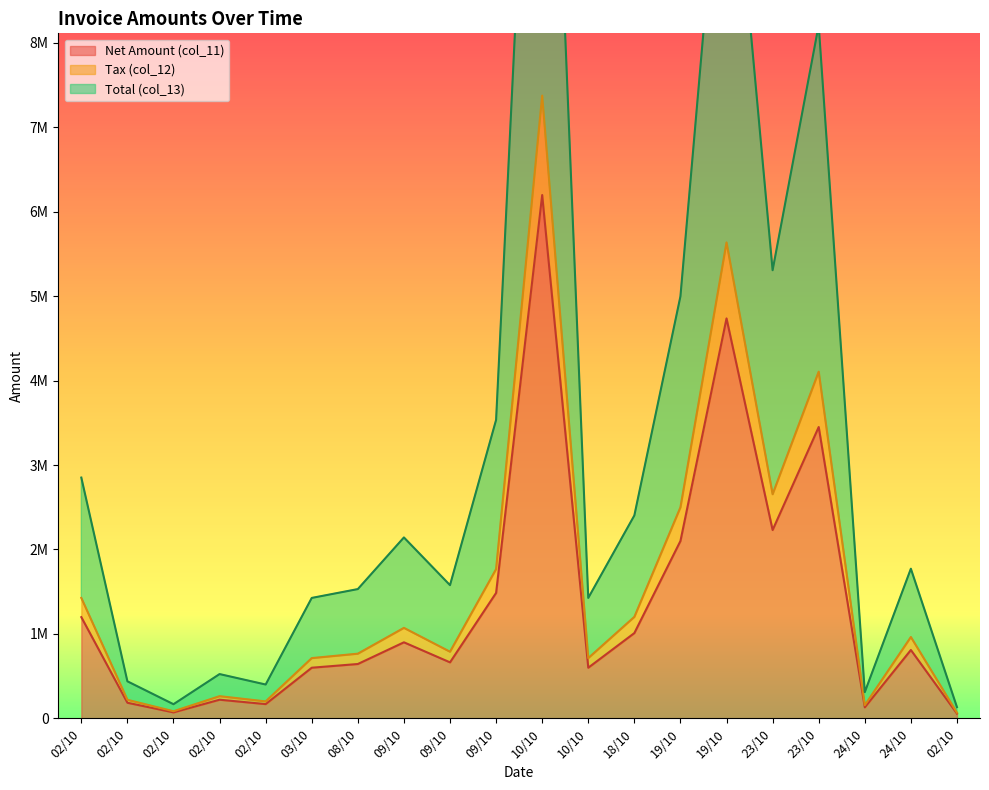

Rank the series by their maximum value, from highest to lowest.

Total (col_13), Tax (col_12), Net Amount (col_11)